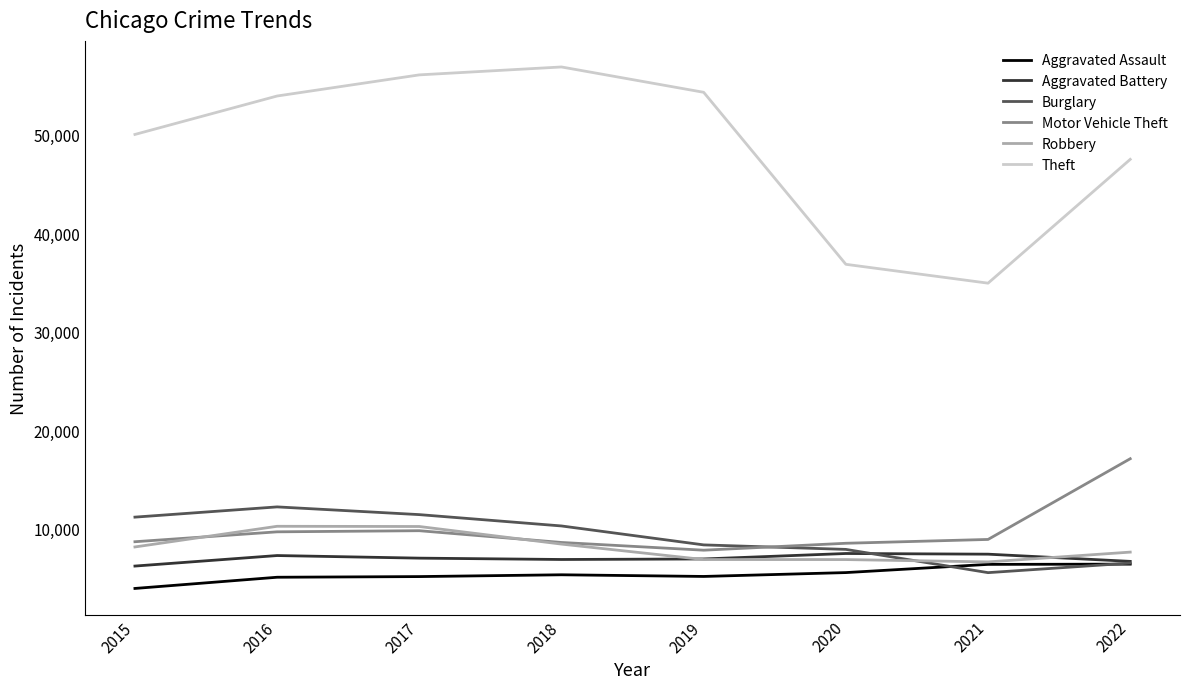

Which series has the largest total across all categories?

Theft